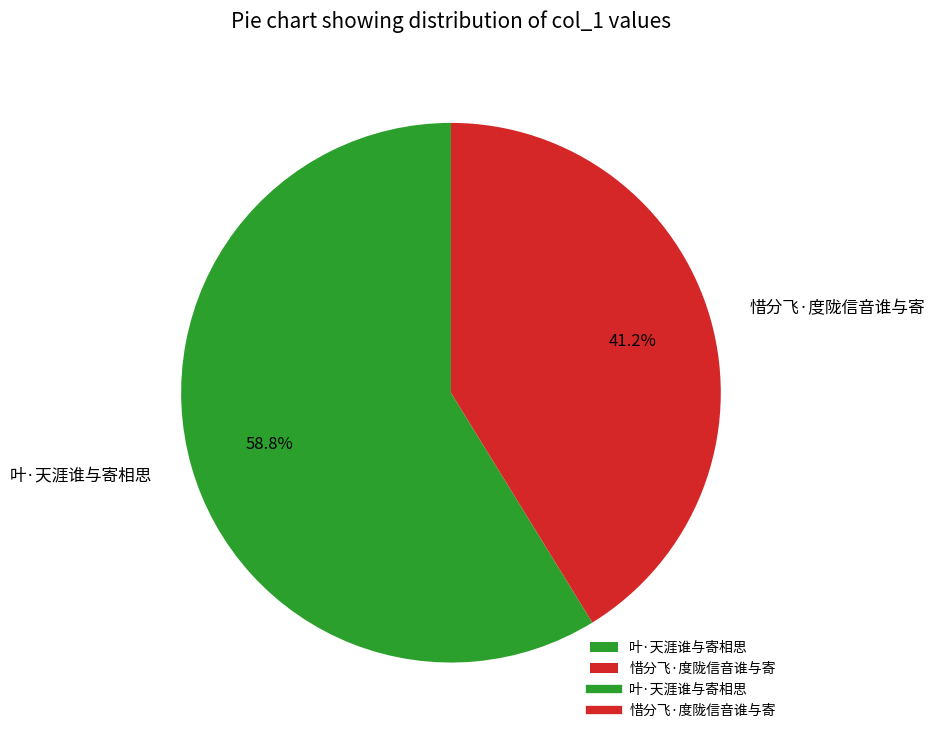

Which category has the biggest portion of the pie?

叶·天涯谁与寄相思